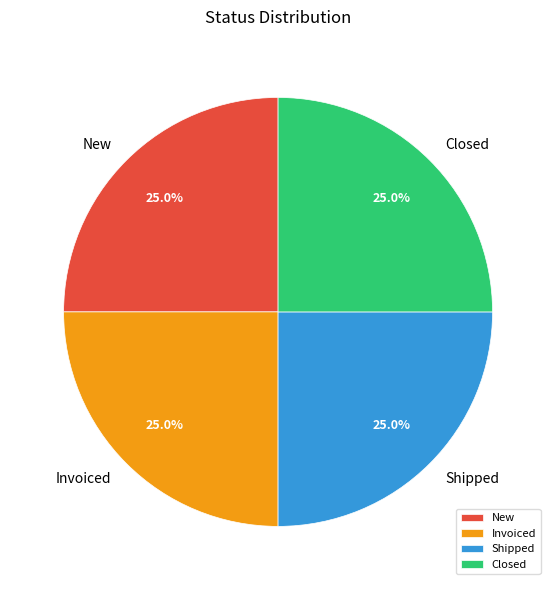

How much of the chart is everything except Invoiced?

75.0%